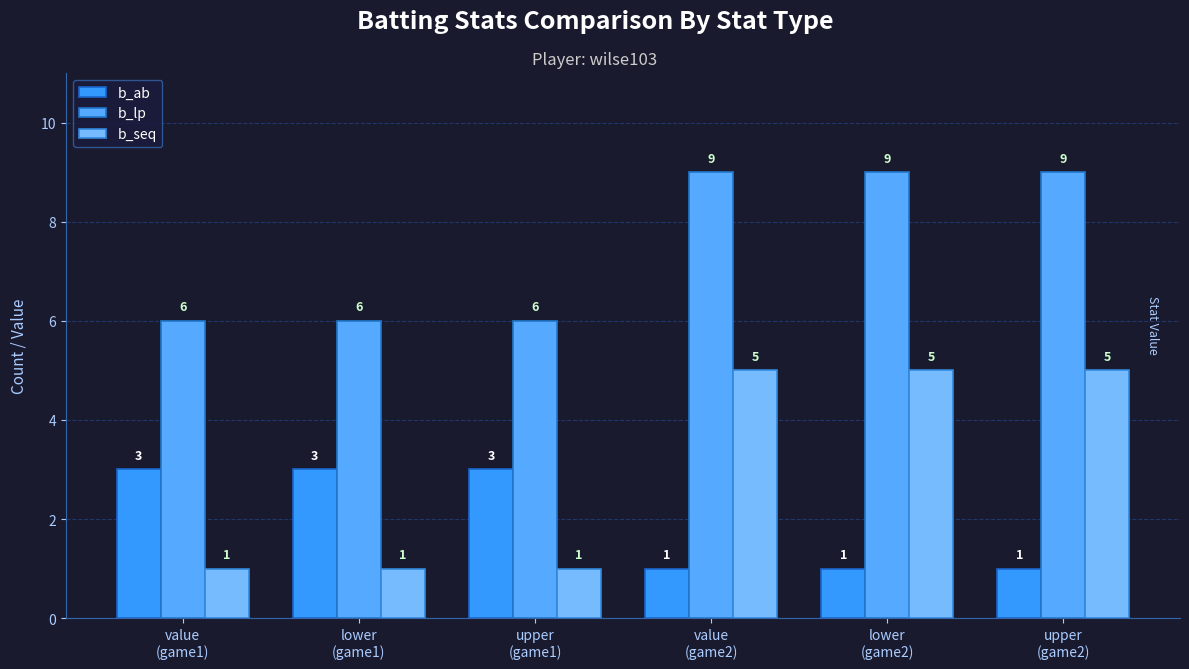

Is it true that b_lp equals 6 at upper
(game1)?

True